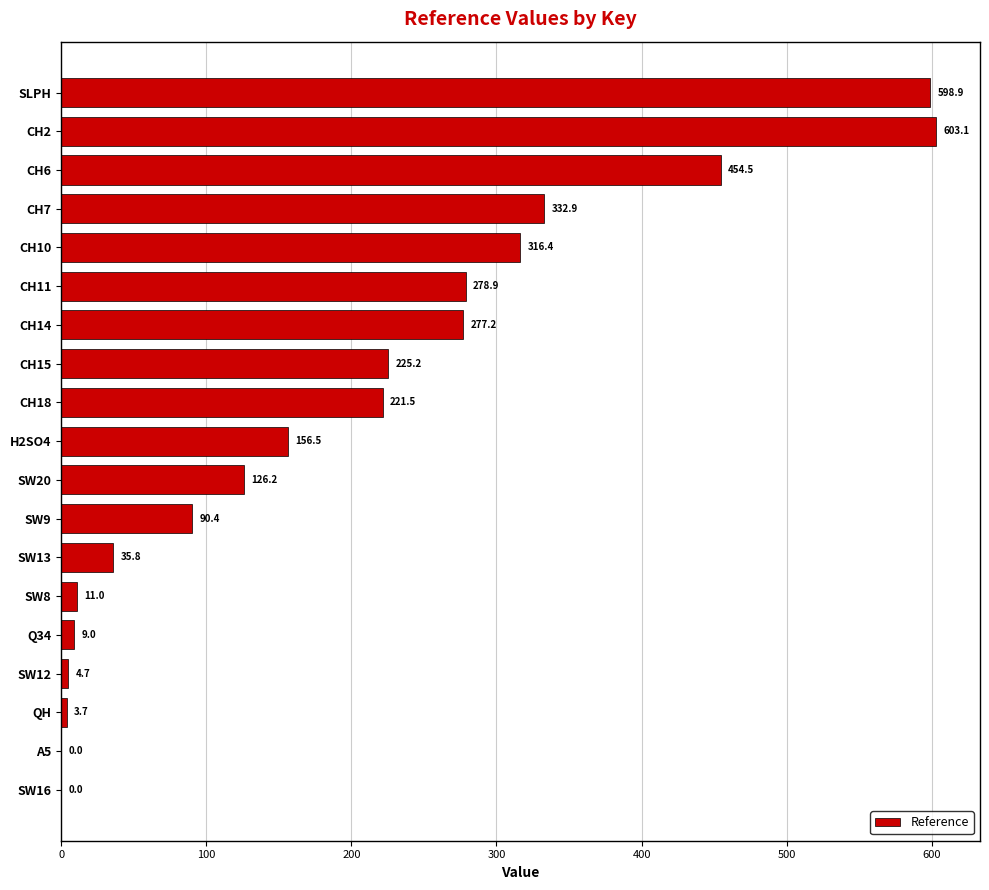

The value at CH2 is 603.1. True or false?

True